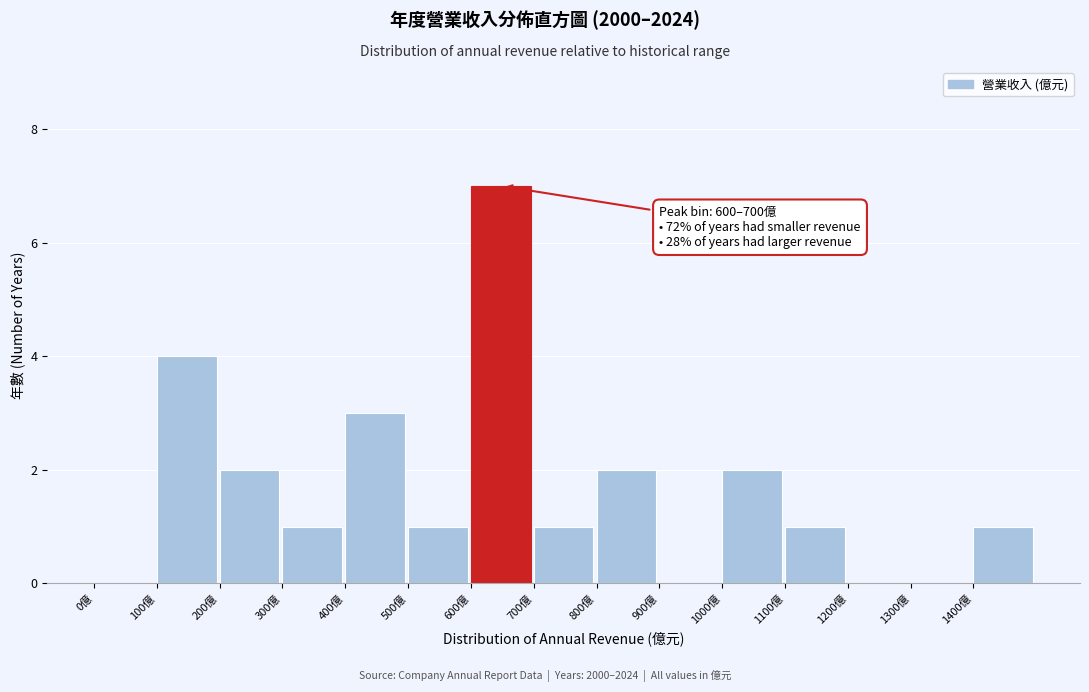

Which range on the x-axis has the tallest bar?

600 to 700